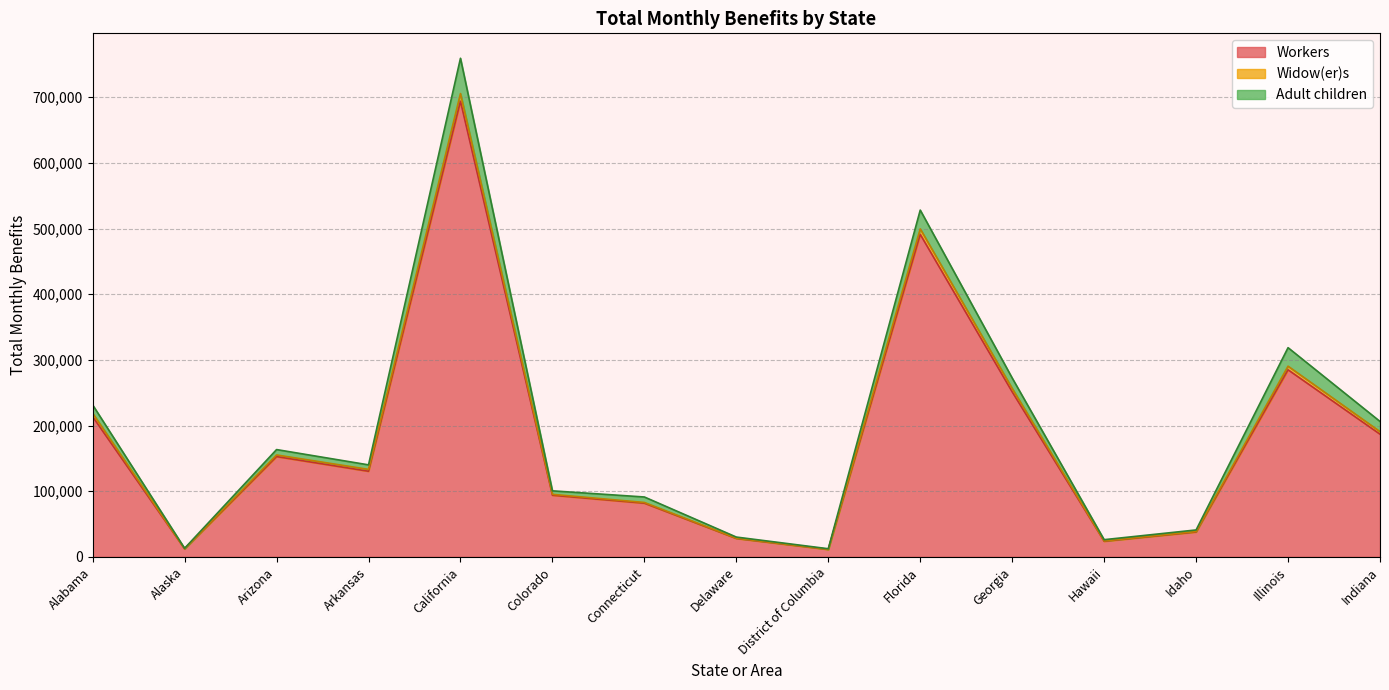

True or false: Widow(er)s and Workers cross at least once.

False